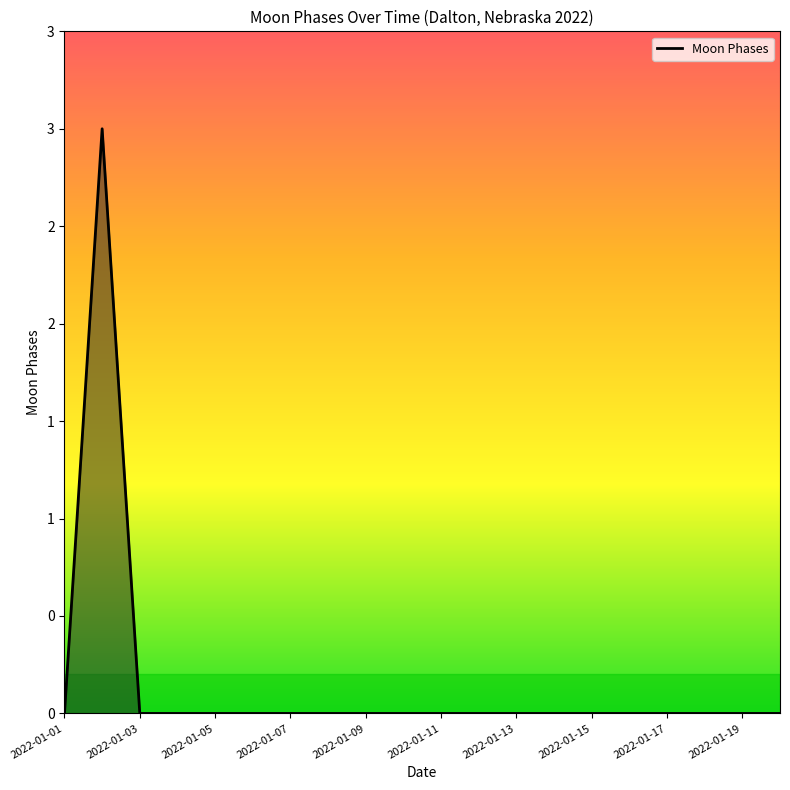

Does the chart have visible grid lines?

No